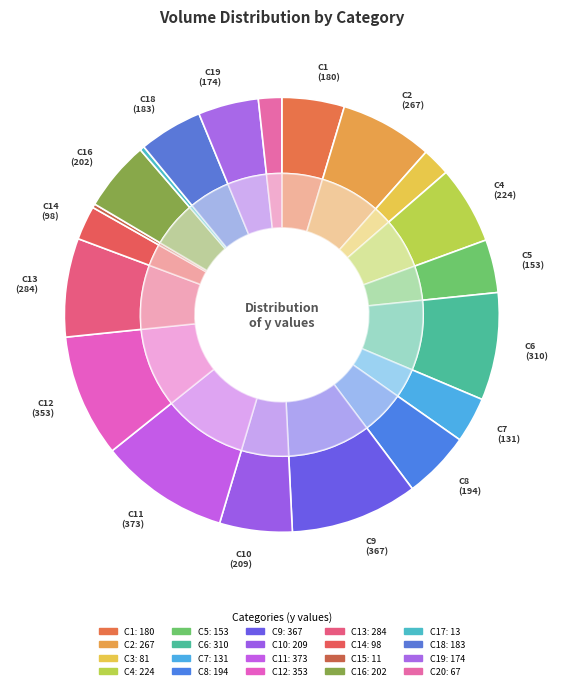

Which has a higher value, C14 or C18?

C18